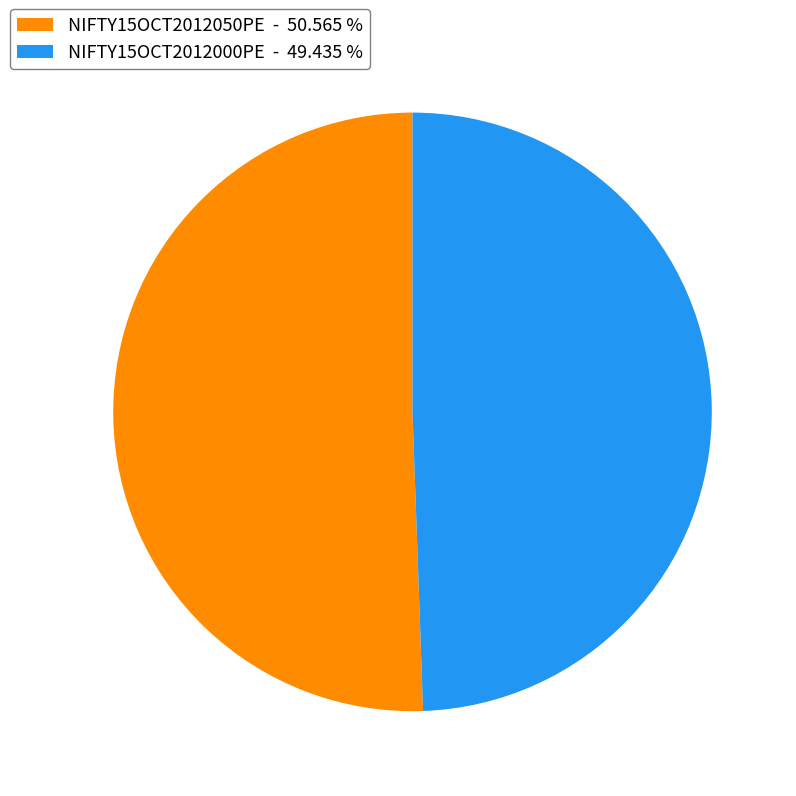

Do NIFTY15OCT2012050PE - 50.565 % and NIFTY15OCT2012000PE - 49.435 % together represent more than half of the pie?

Yes